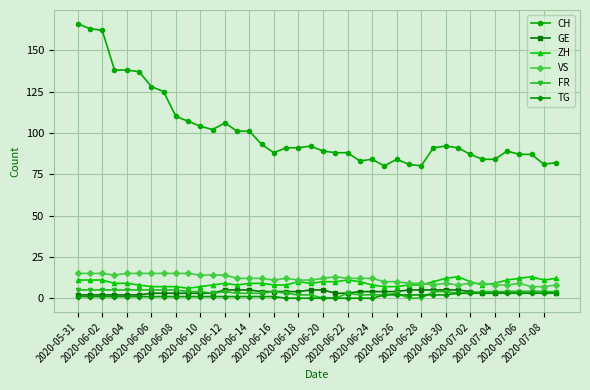

What is the maximum value for FR?

5